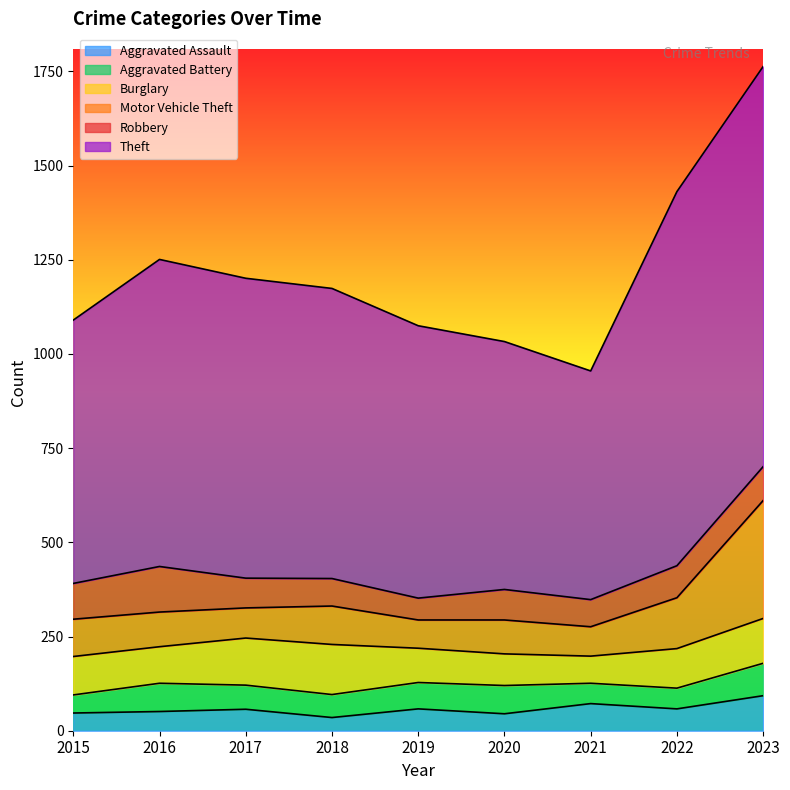

Is the value of Robbery at 2023 greater than the value of Burglary at 2020?

Yes